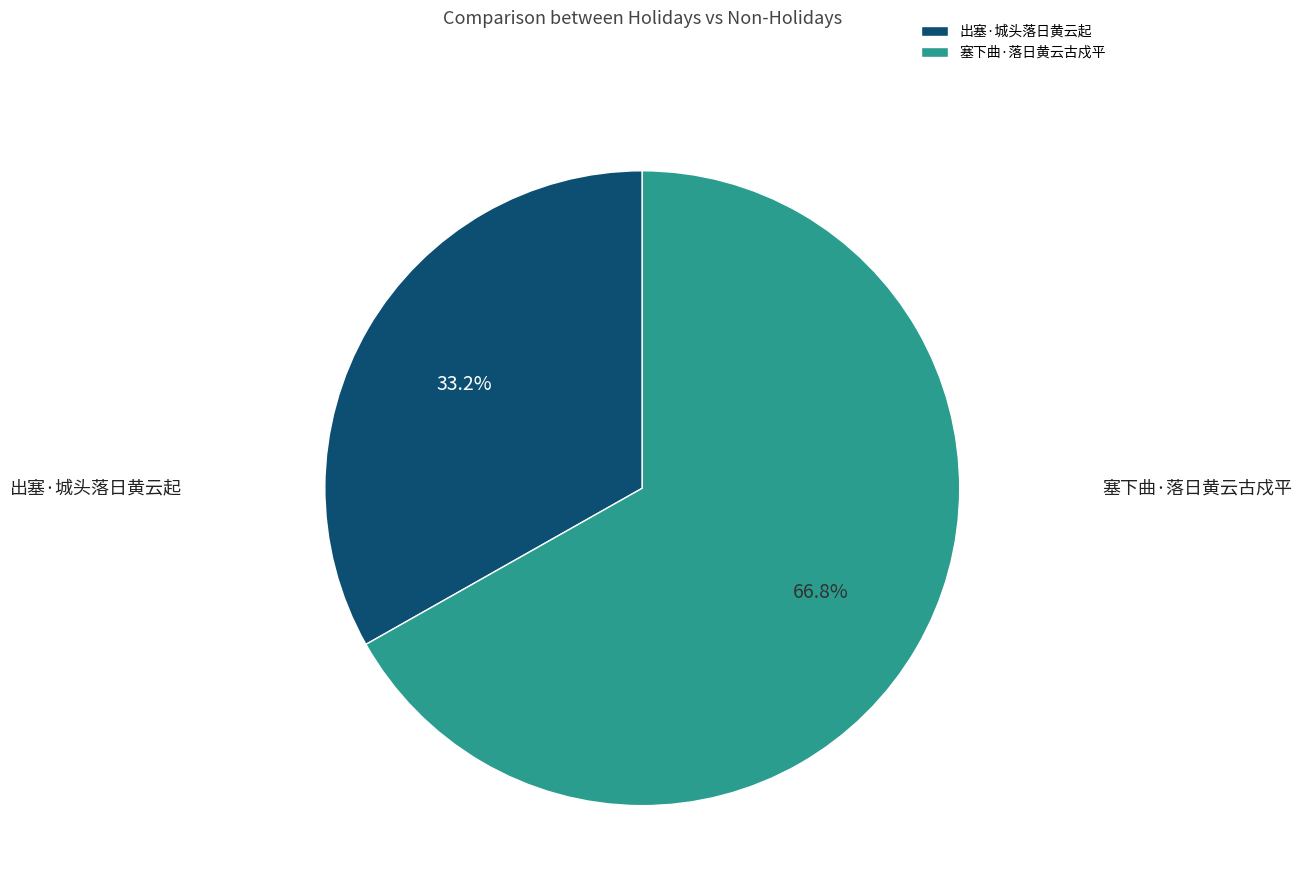

Which category has the smallest portion of the pie?

出塞·城头落日黄云起